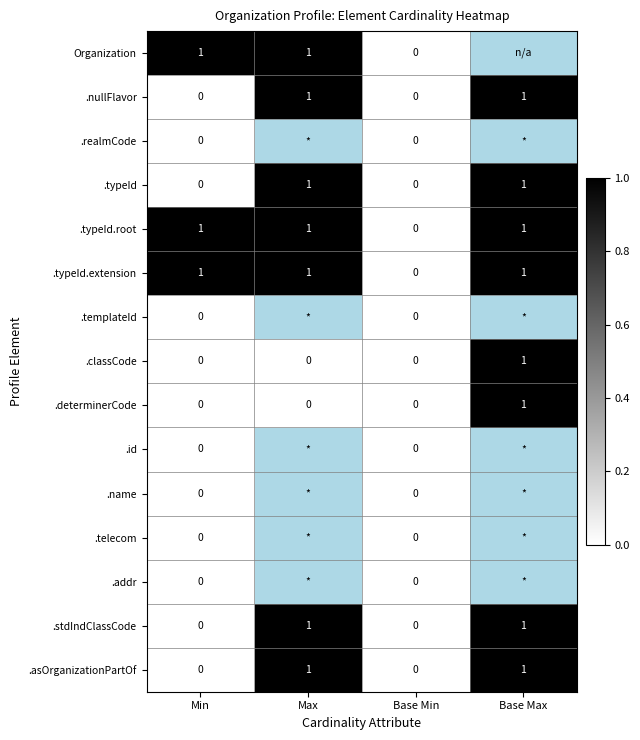

What is the difference between the maximum and minimum values in the .nullFlavor series?

1